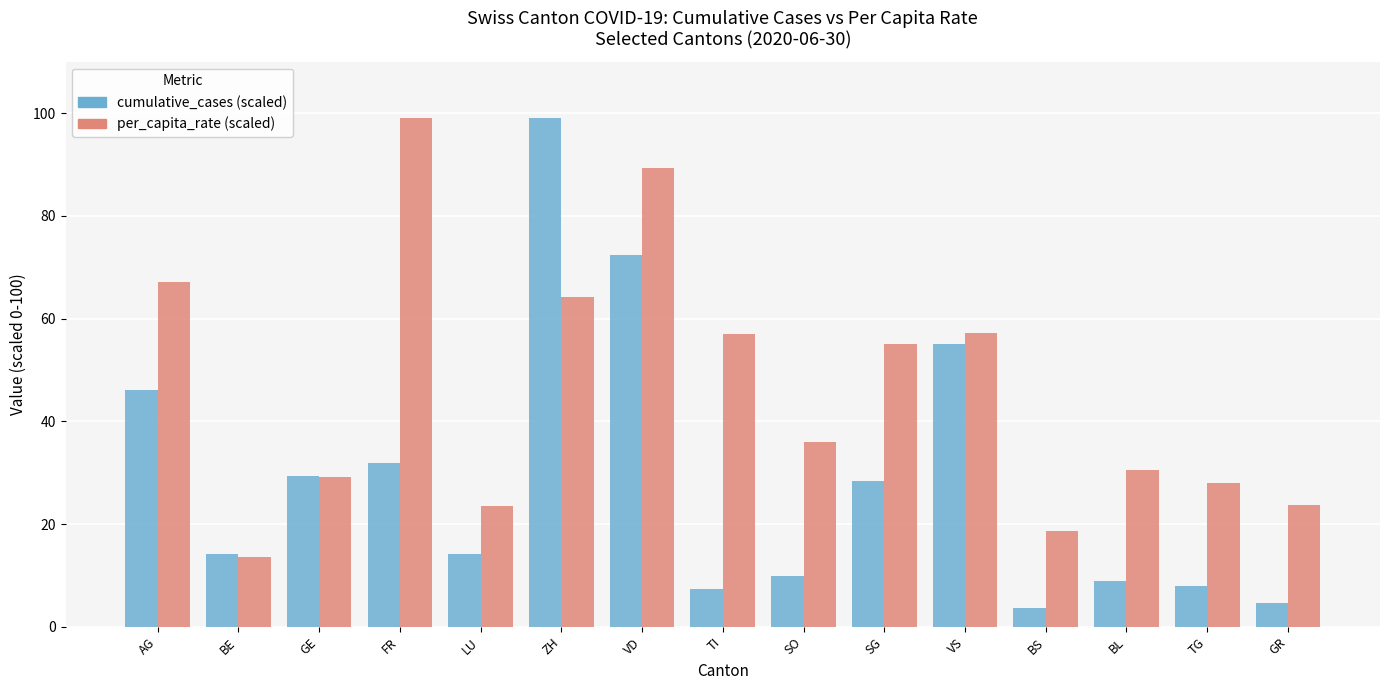

What is the maximum value shown in the chart?

99.0